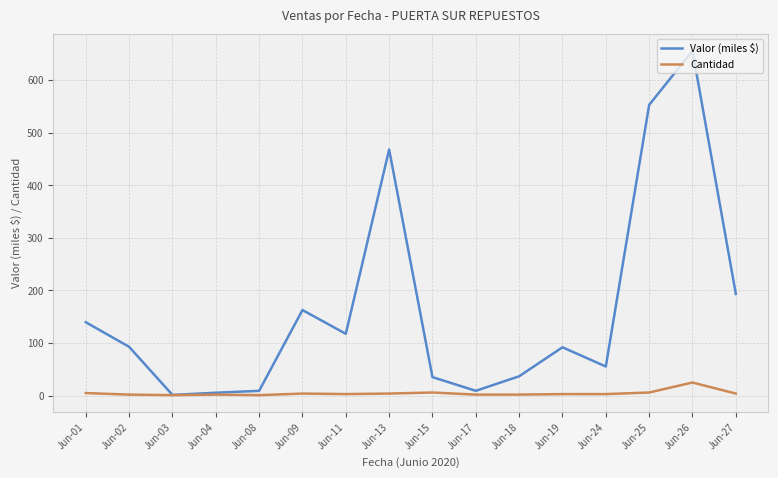

Which series has the largest total across all categories?

Valor (miles $)